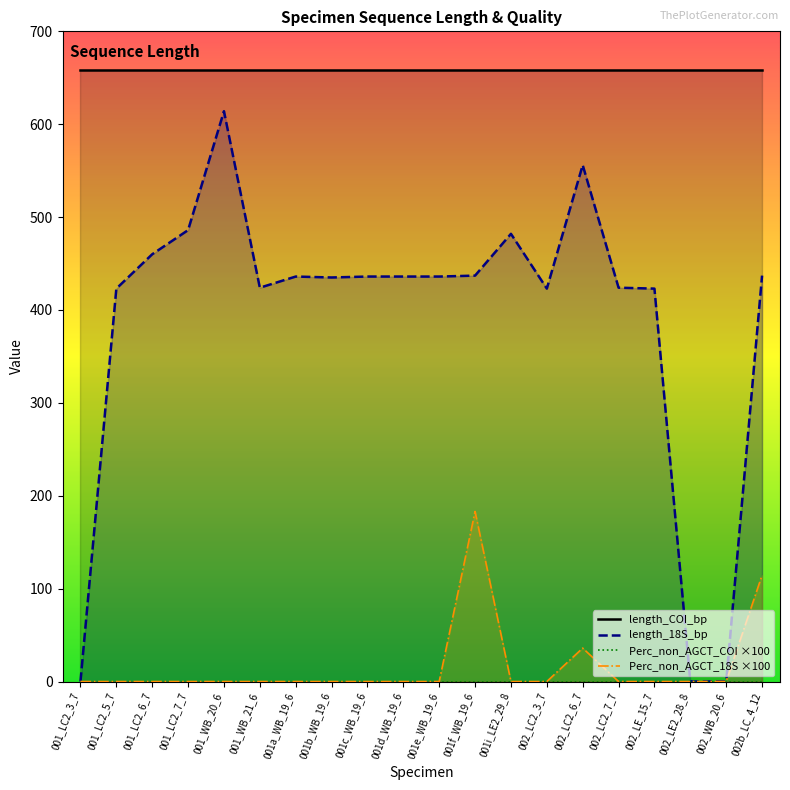

True or false: length_18S_bp has a value of 423.0 at 001_LC2_5_7.

True